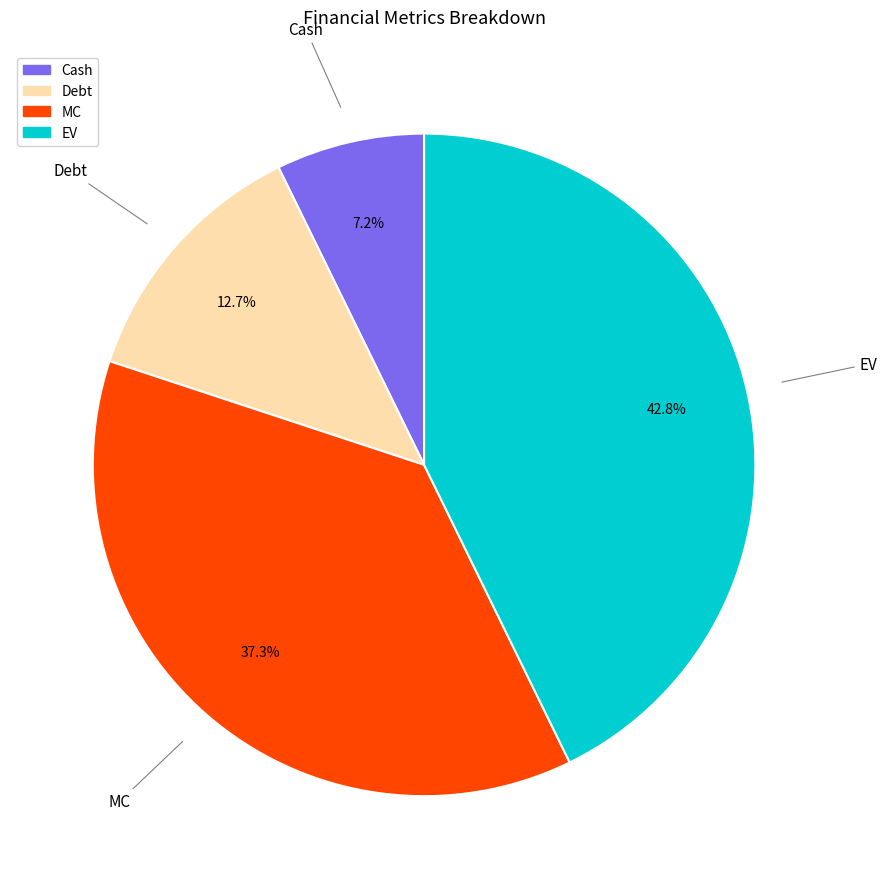

Is there any slice that represents more than half of the pie?

No